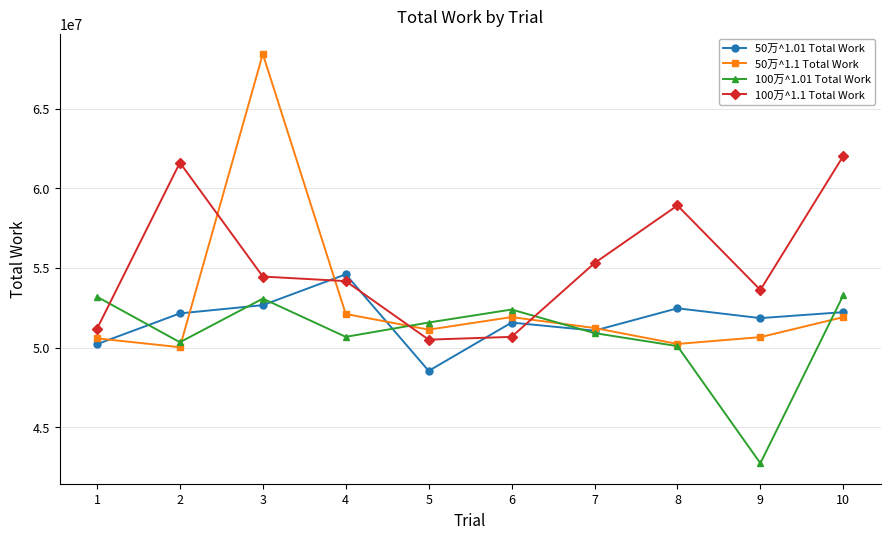

Rank the series by their average value, from highest to lowest.

100万^1.1 Total Work, 50万^1.1 Total Work, 50万^1.01 Total Work, 100万^1.01 Total Work